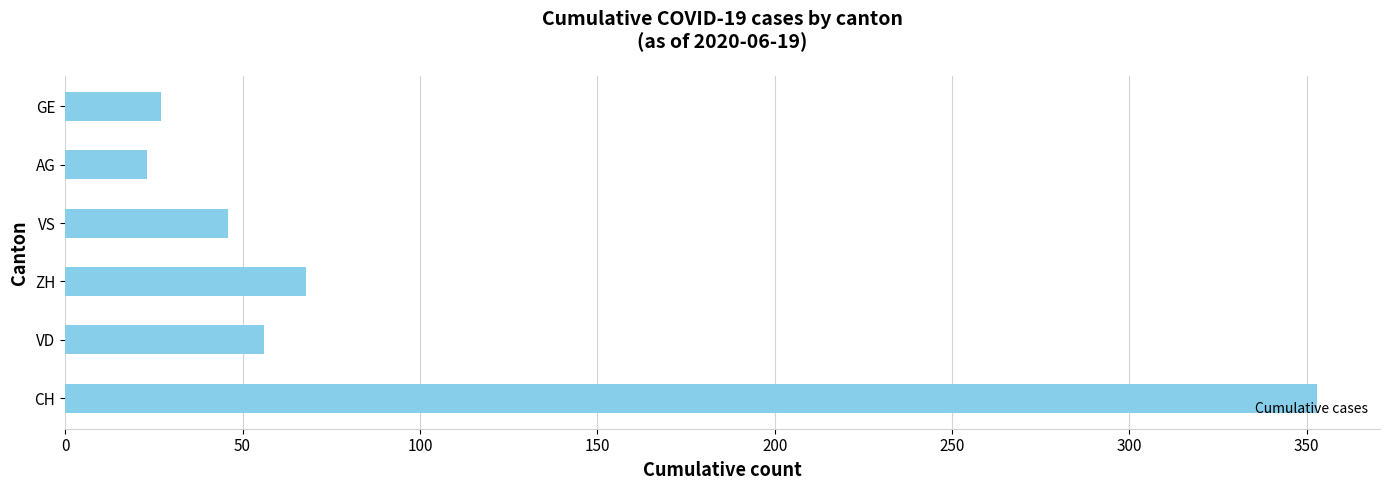

What is the change in value from ZH to AG?

-45